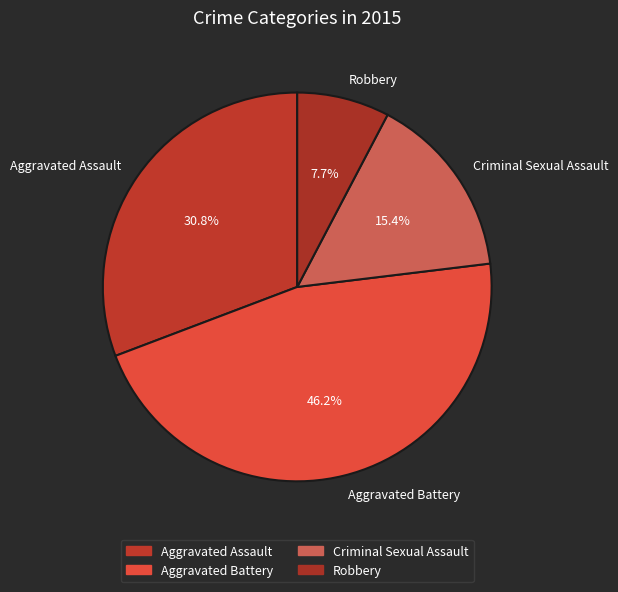

What is the largest slice in the pie chart?

Aggravated Battery